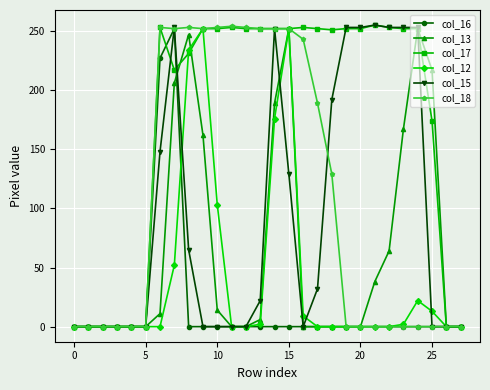

Which series has the largest total across all categories?

col_17